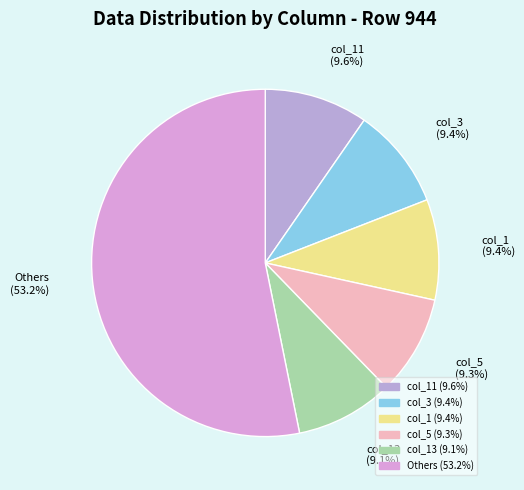

How many slices are in this pie chart?

6